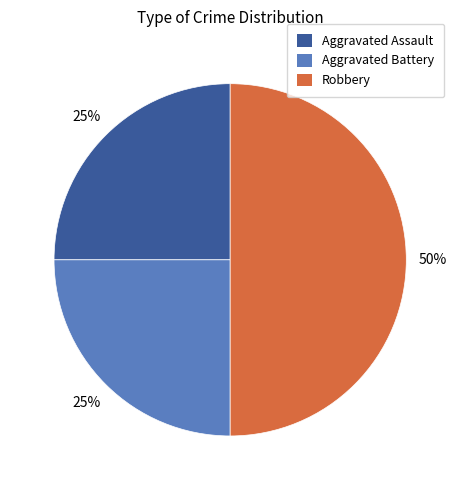

Which has a higher value, Robbery or Aggravated Battery?

Robbery